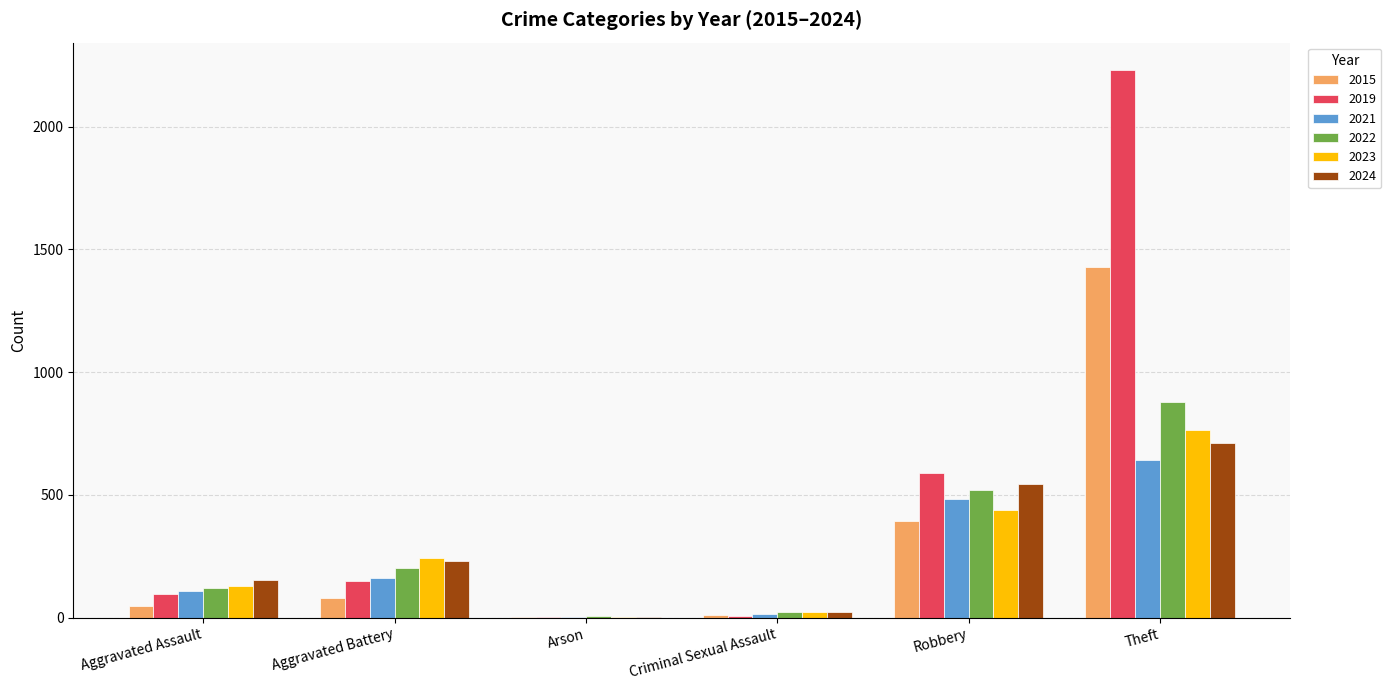

What is the maximum value shown in the chart?

2230